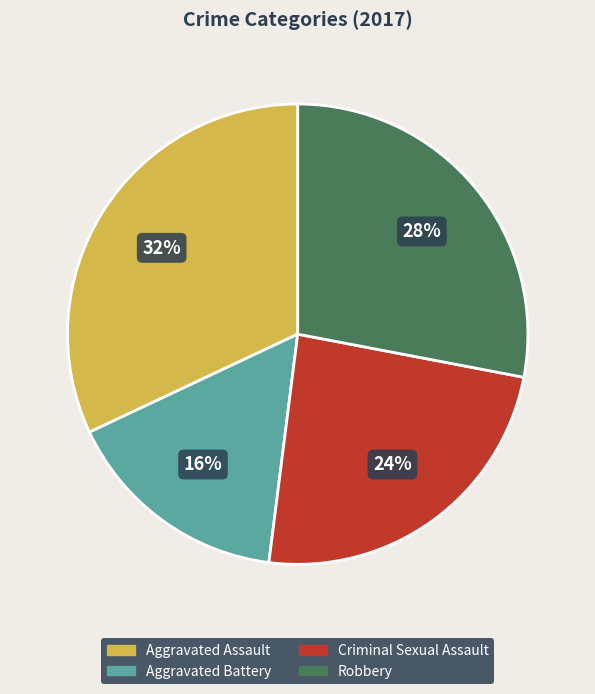

What is the ratio of the value at Aggravated Battery to the value at Robbery?

0.6